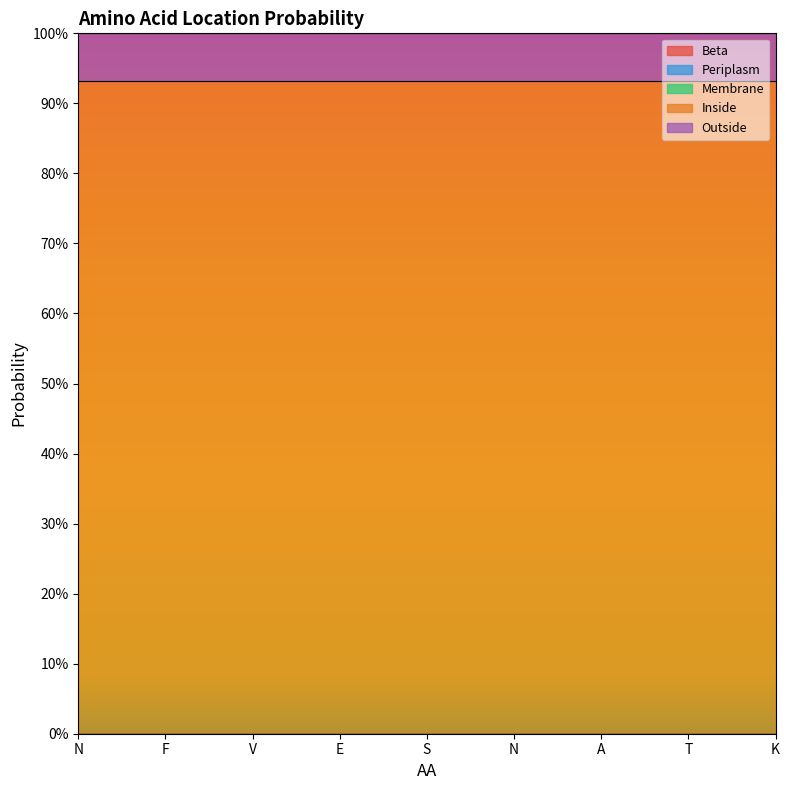

Rank the series at F from lowest to highest value.

Beta, Periplasm, Membrane, Outside, Inside